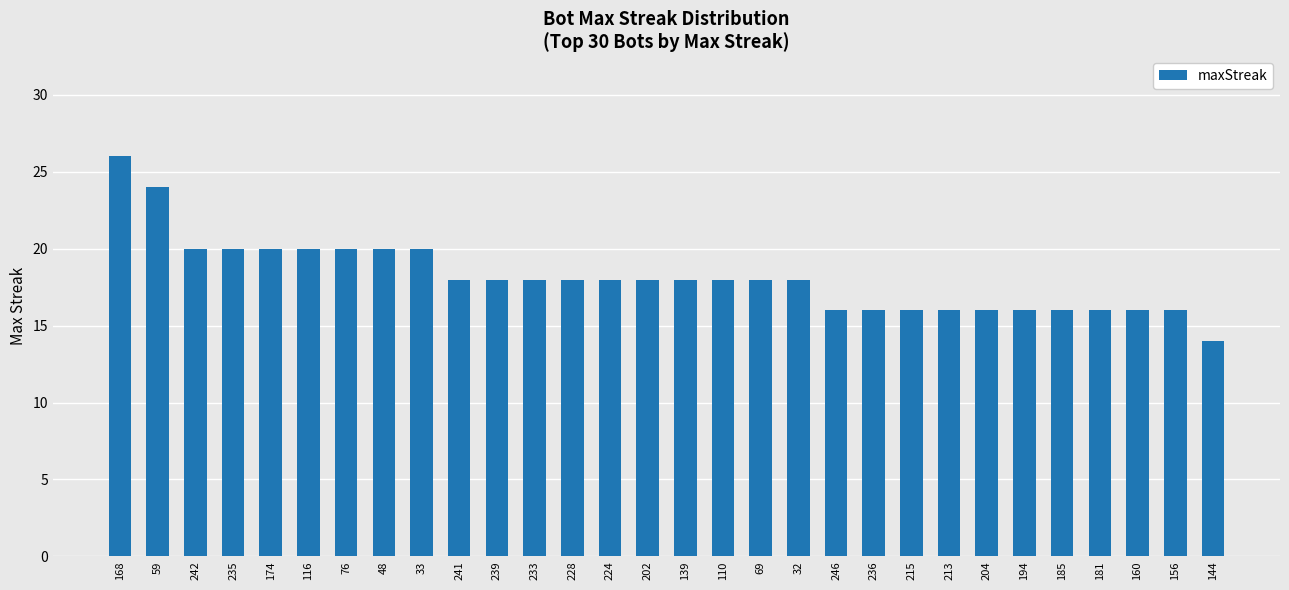

What is the difference between the values at 194 and 239?

2